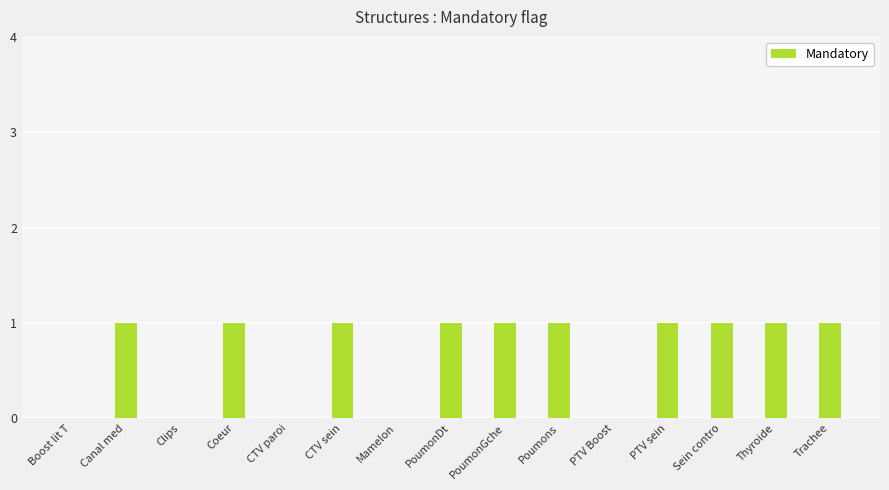

Approximately how many times larger is the value at Thyroide compared to PTV sein?

1.0